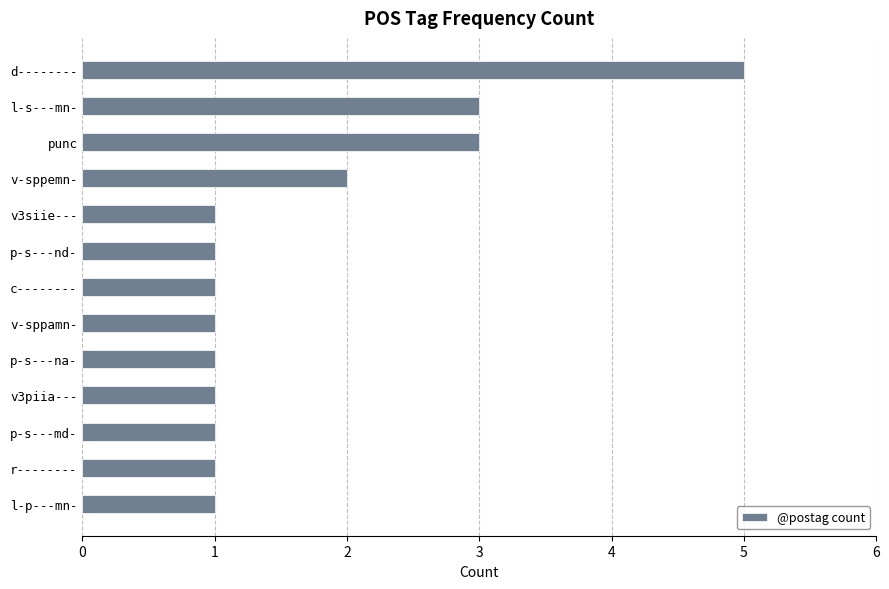

What is the smallest value displayed?

1